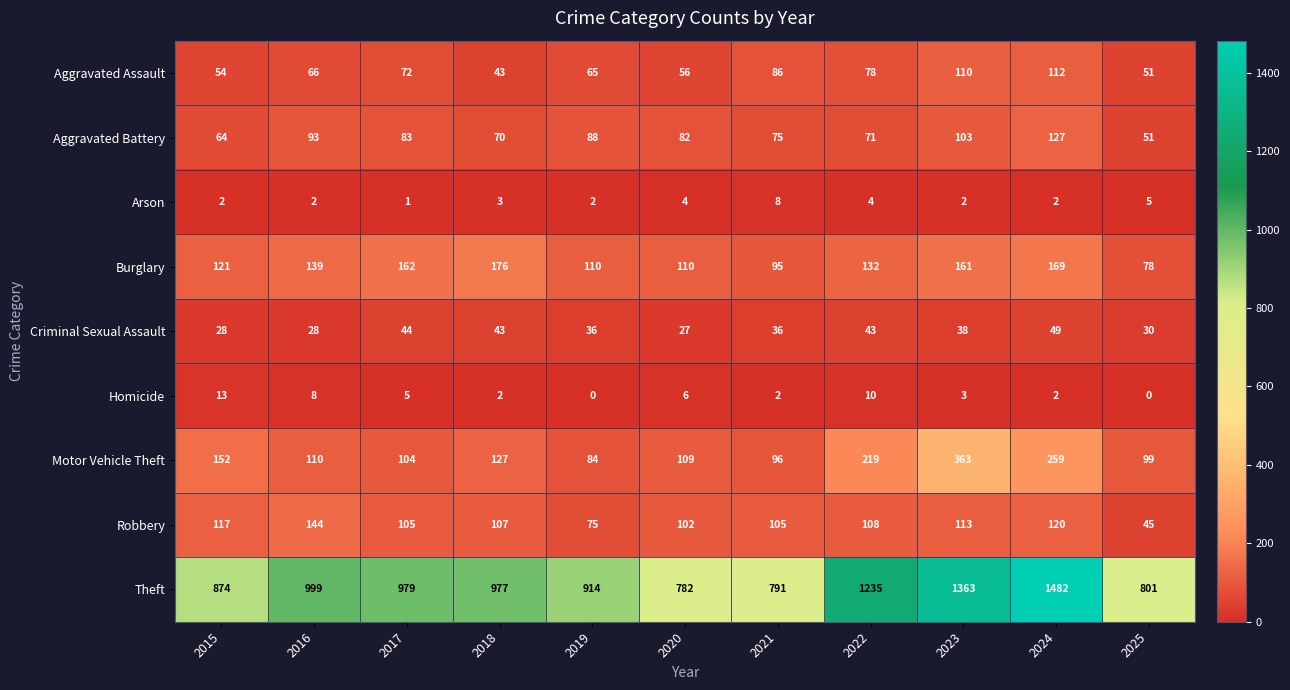

What is the sum of the Aggravated Battery values at 2019 and 2016?

181